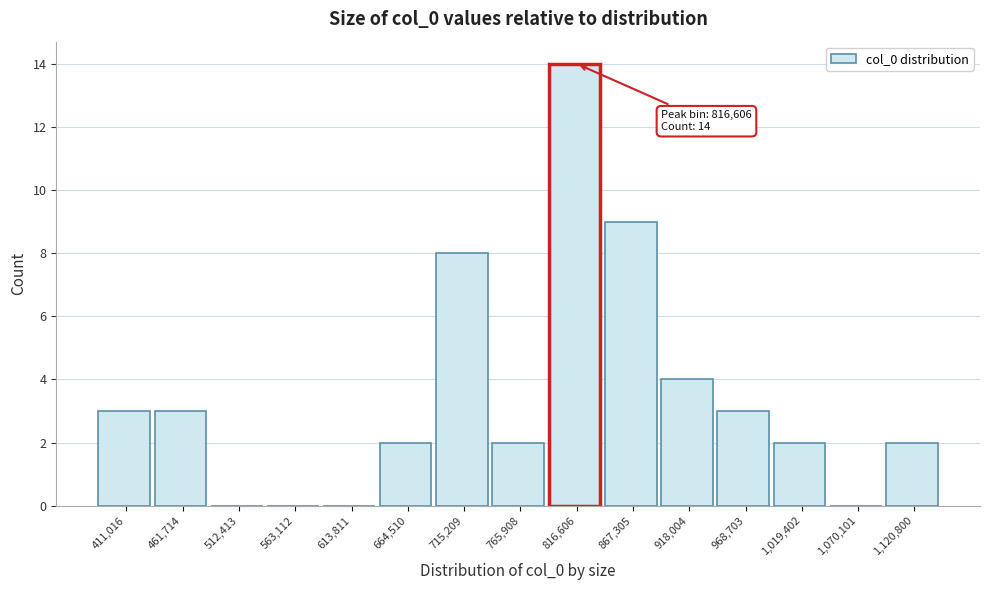

Between 563,112 and 1,019,402, which is larger?

1,019,402